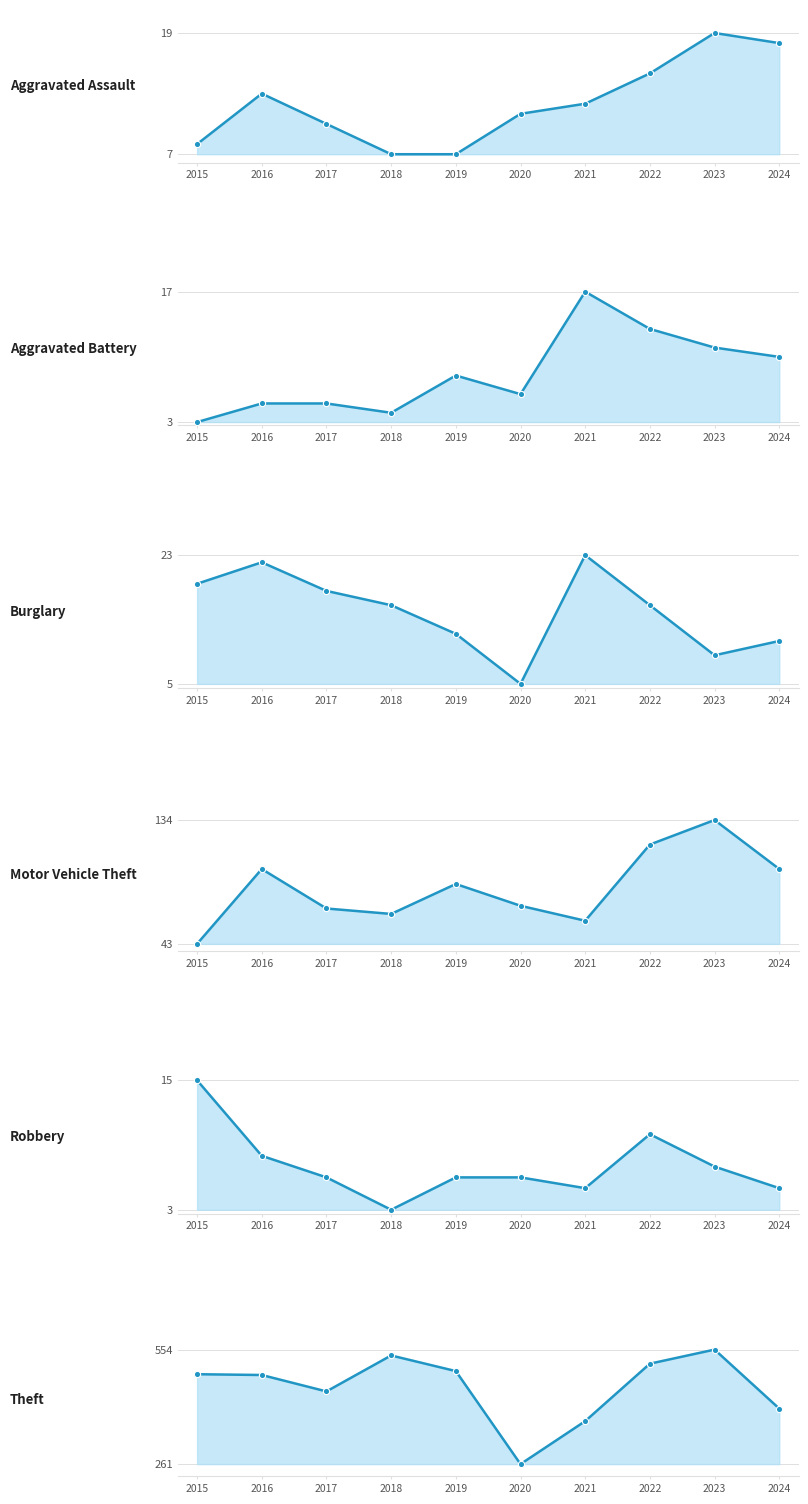

How many values in the Theft series are below 491?

5